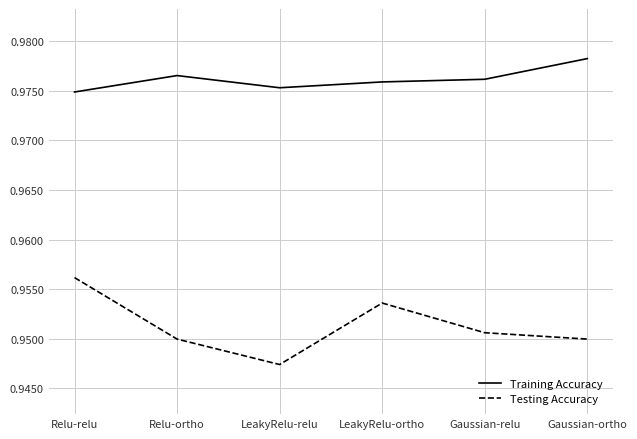

How many categories are shown in the chart?

6